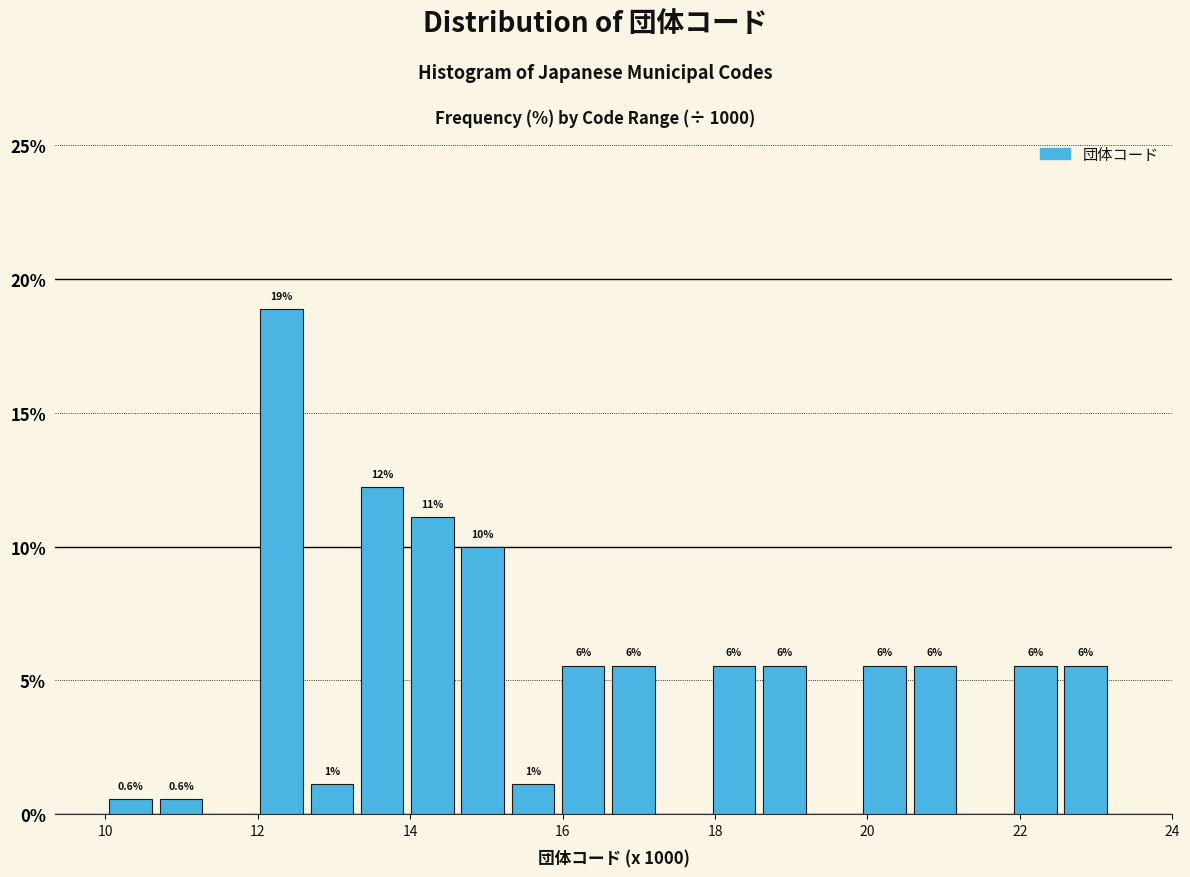

Around what value on the x-axis is the tallest bar? Give the approximate position of its centre, as read against the axis.

12.4